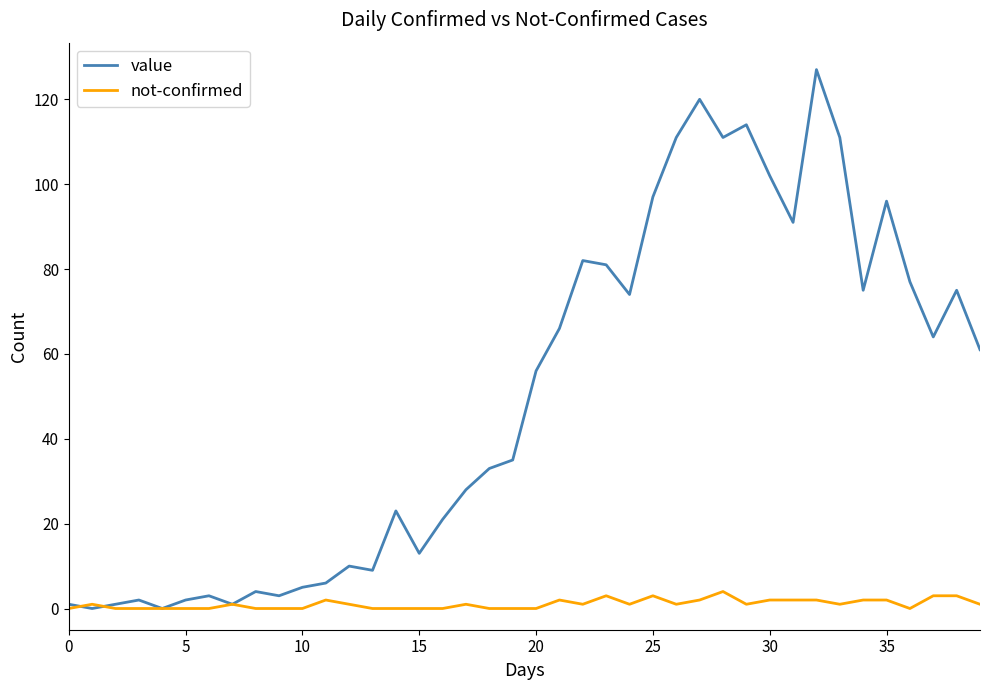

List the series in order of their overall mean, highest first.

value, not-confirmed